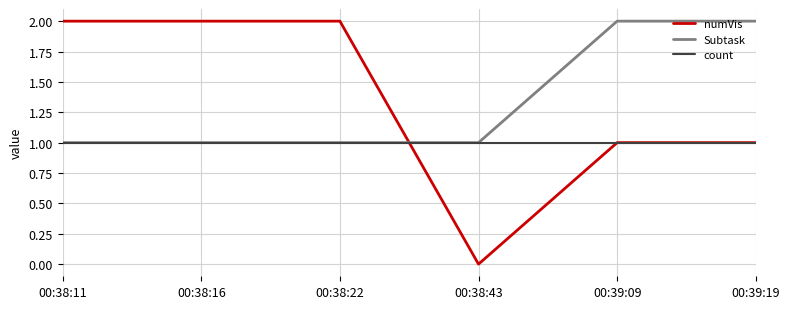

Which category has the lowest value across all series?

00:38:43